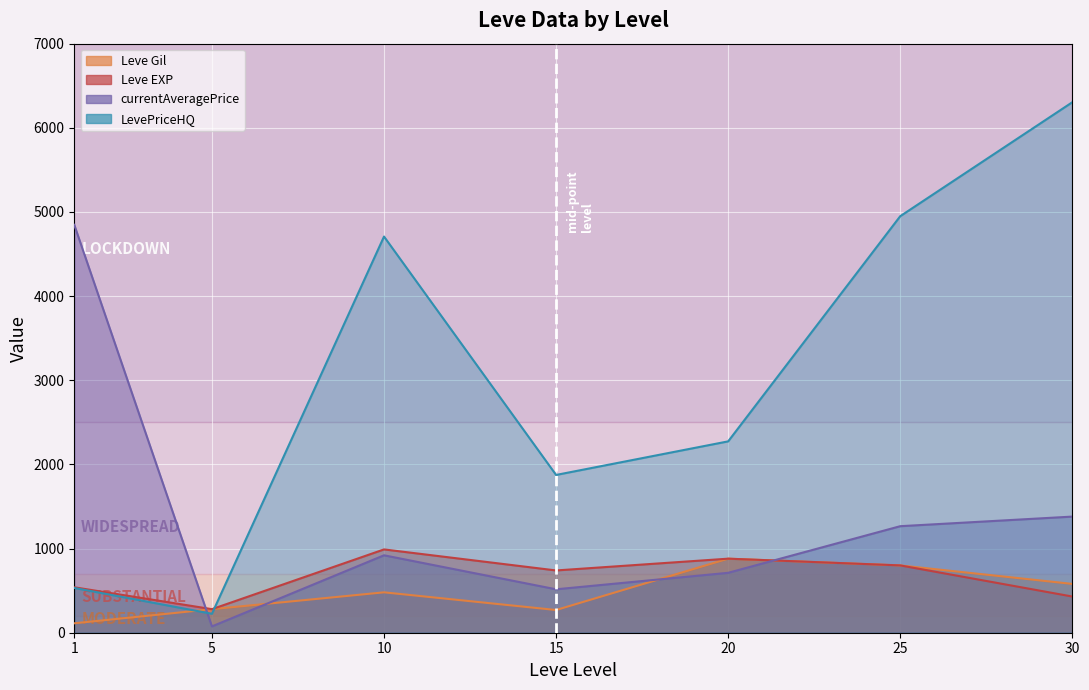

Which category has the highest value in the currentAveragePrice series?

1